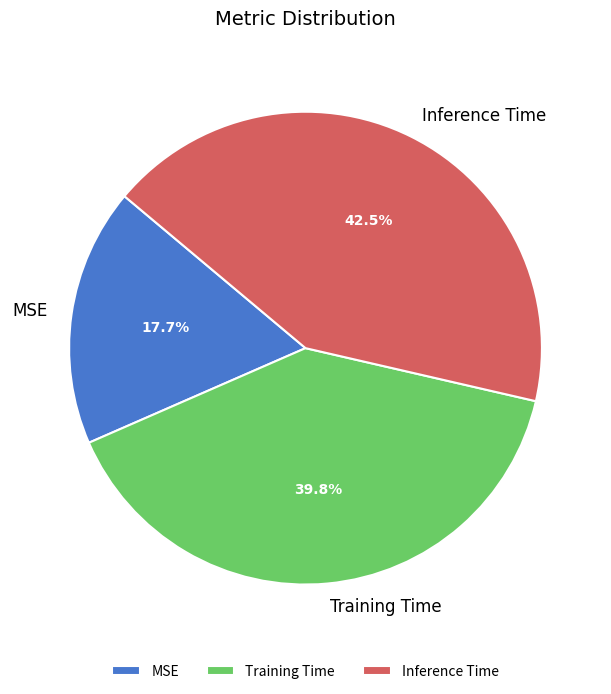

What is the largest slice in the pie chart?

Inference Time